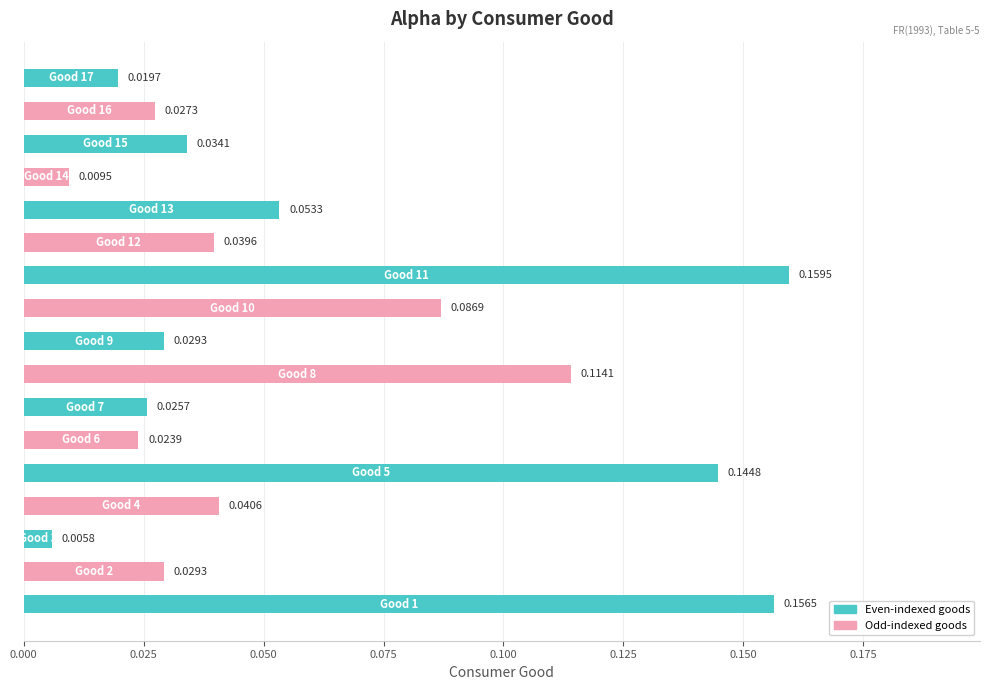

What is the sum of all values?

1.0